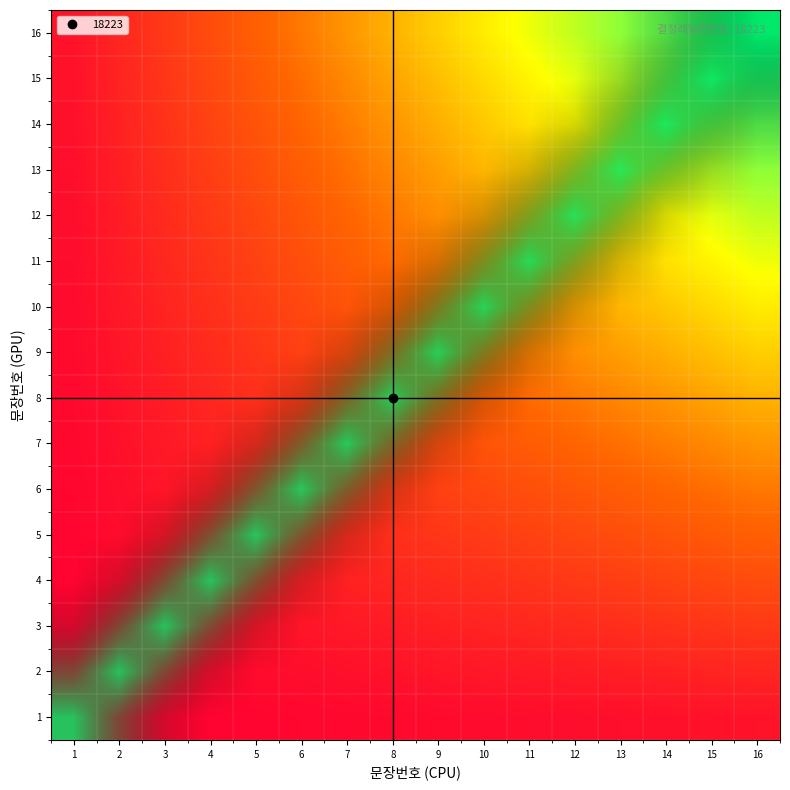

List the labels in order of 1 value, smallest first.

4, 5, 6, 7, 8, 9, 10, 11, 12, 13, 14, 15, 16, 3, 2, 1